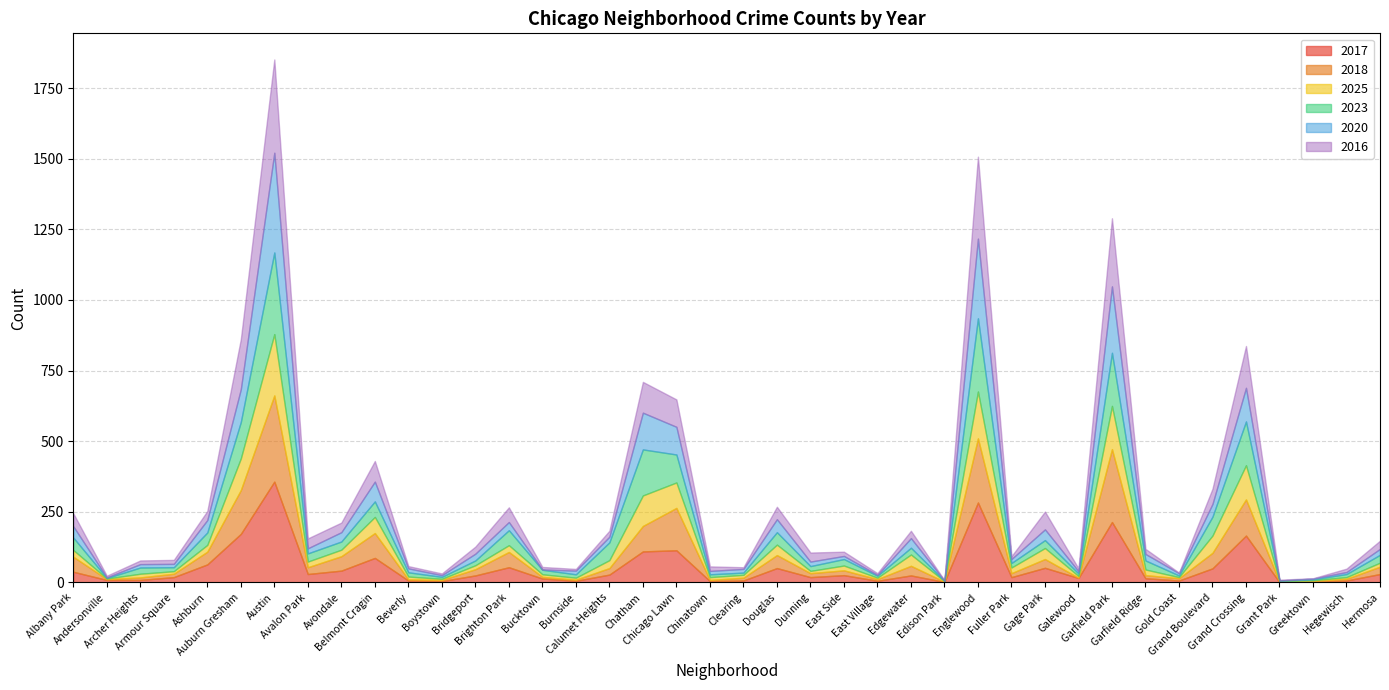

What is the difference between the second highest and minimum values in the 2023 series?

258